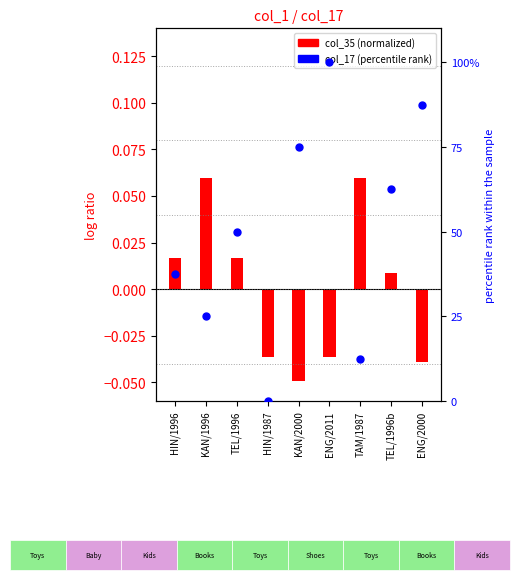

At how many categories does at least one series exceed 98?

1